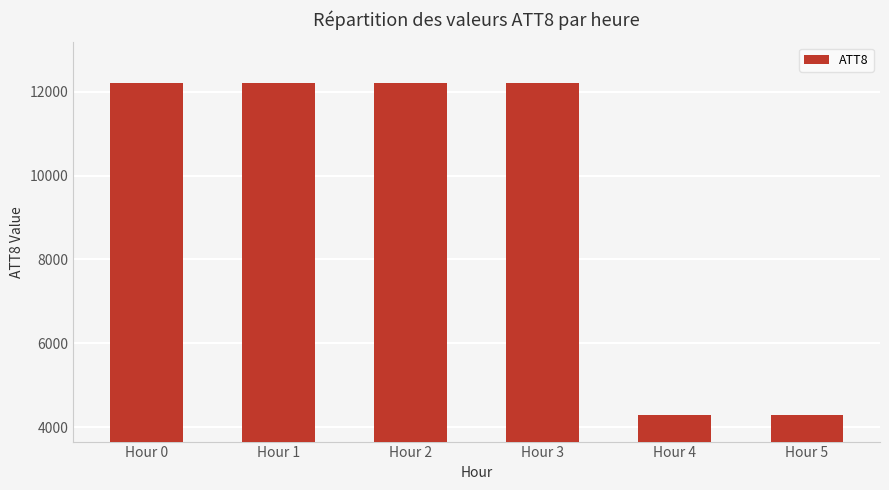

Does the chart contain any negative values?

No